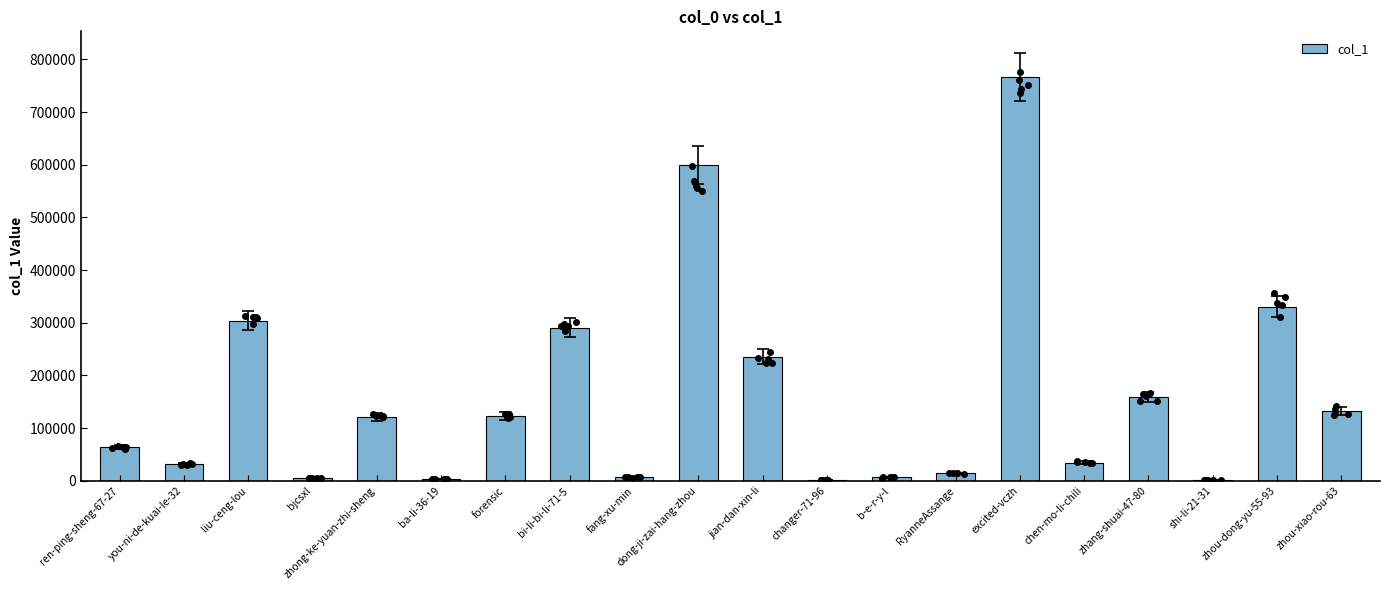

Approximately how many times larger is the value at chen-mo-li-chili compared to fang-xu-min?

5.2